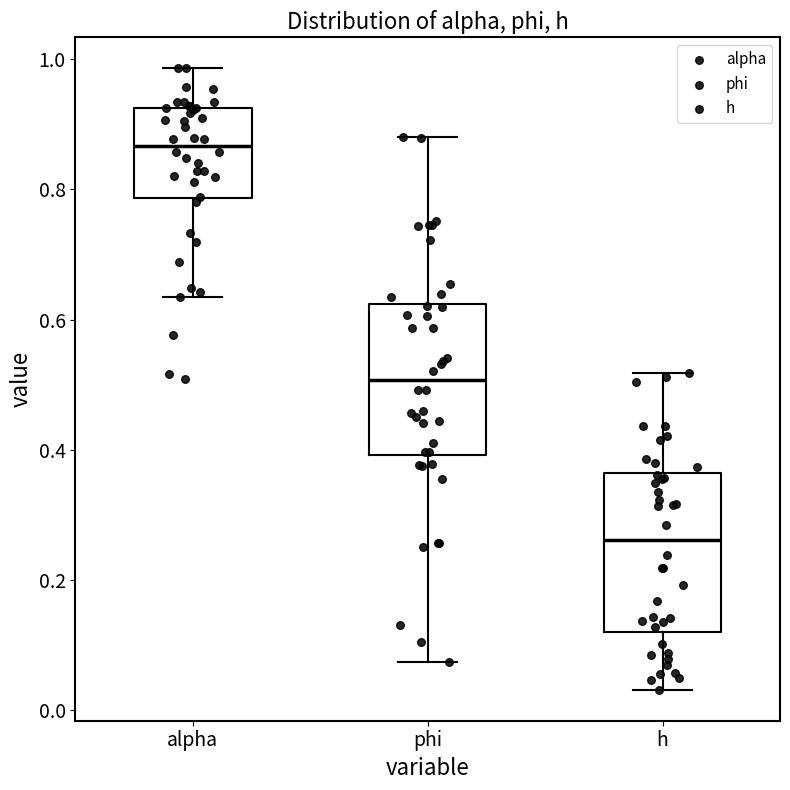

Which box's median line is the lowest?

h